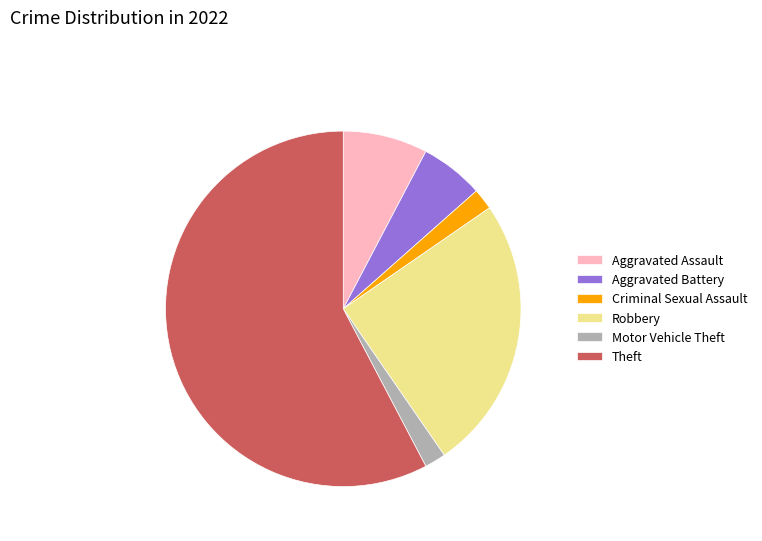

What is the largest slice in the pie chart?

Theft